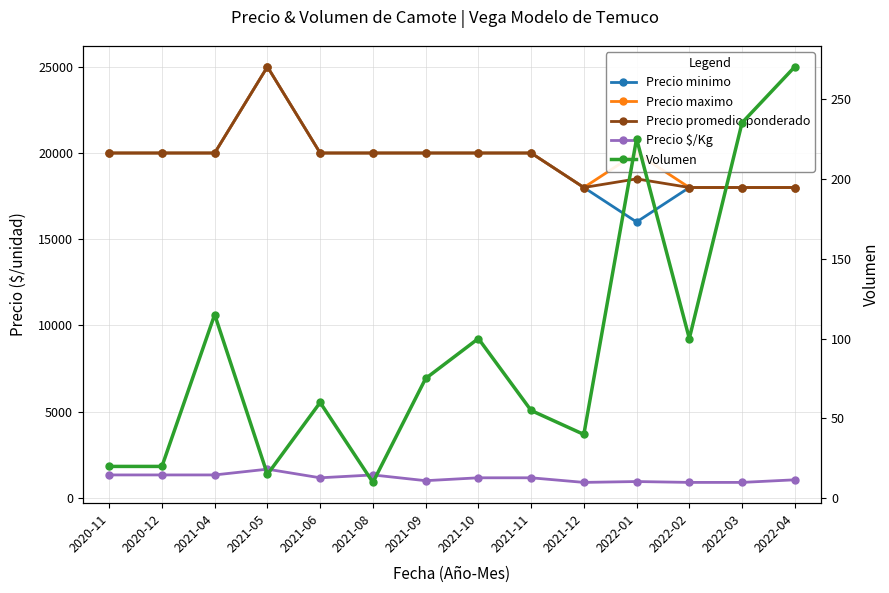

Reading left to right, extract all data points from this chart.

Precio minimo: 2020-11=20000	2020-12=20000	2021-04=20000	2021-05=25000	2021-06=20000	2021-08=20000	2021-09=20000	2021-10=20000	2021-11=20000	2021-12=18000	2022-01=16000	2022-02=18000	2022-03=18000	2022-04=18000
Precio maximo: 2020-11=20000	2020-12=20000	2021-04=20000	2021-05=25000	2021-06=20000	2021-08=20000	2021-09=20000	2021-10=20000	2021-11=20000	2021-12=18000	2022-01=20000	2022-02=18000	2022-03=18000	2022-04=18000
Precio promedio ponderado: 2020-11=20000	2020-12=20000	2021-04=20000	2021-05=25000	2021-06=20000	2021-08=20000	2021-09=20000	2021-10=20000	2021-11=20000	2021-12=18000	2022-01=18500	2022-02=18000	2022-03=18000	2022-04=18000
Precio $/Kg: 2020-11=1333	2020-12=1333	2021-04=1333	2021-05=1667	2021-06=1167	2021-08=1333	2021-09=1000	2021-10=1167	2021-11=1167	2021-12=900	2022-01=950	2022-02=900	2022-03=900	2022-04=1050
Volumen: 2020-11=20	2020-12=20	2021-04=115	2021-05=15	2021-06=60	2021-08=10	2021-09=75	2021-10=100	2021-11=55	2021-12=40	2022-01=225	2022-02=100	2022-03=235	2022-04=270